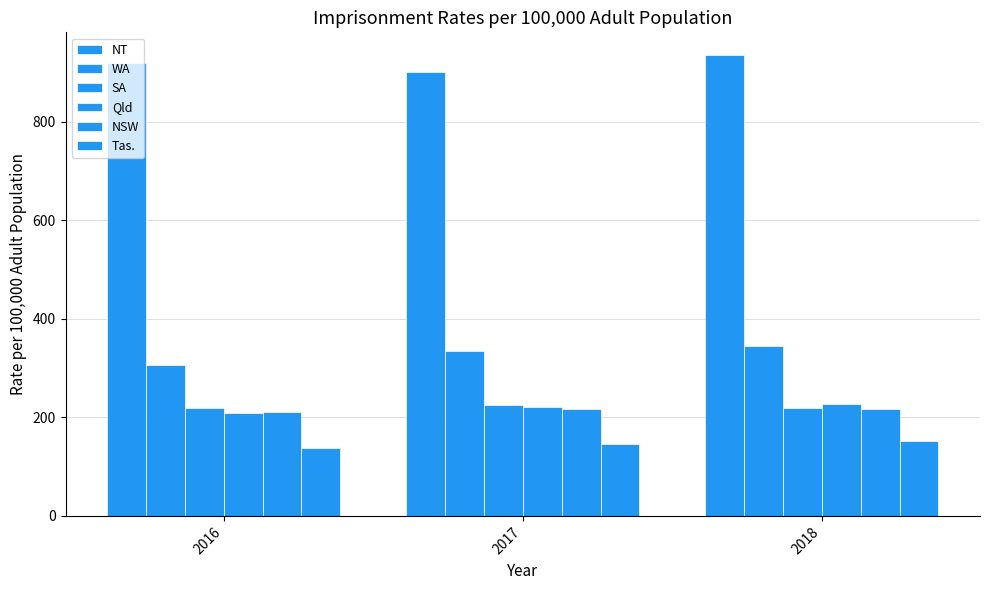

What is the lowest value of the NSW series?

211.8